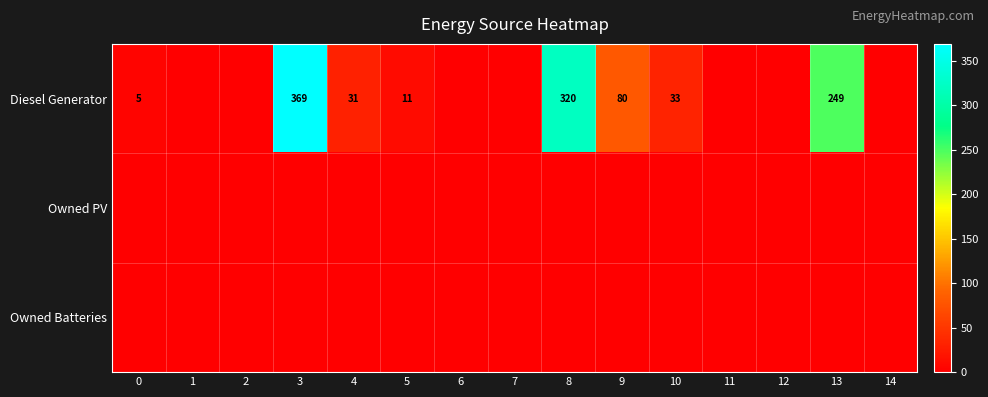

What is the difference between the Diesel Generator values at 10 and 5?

22